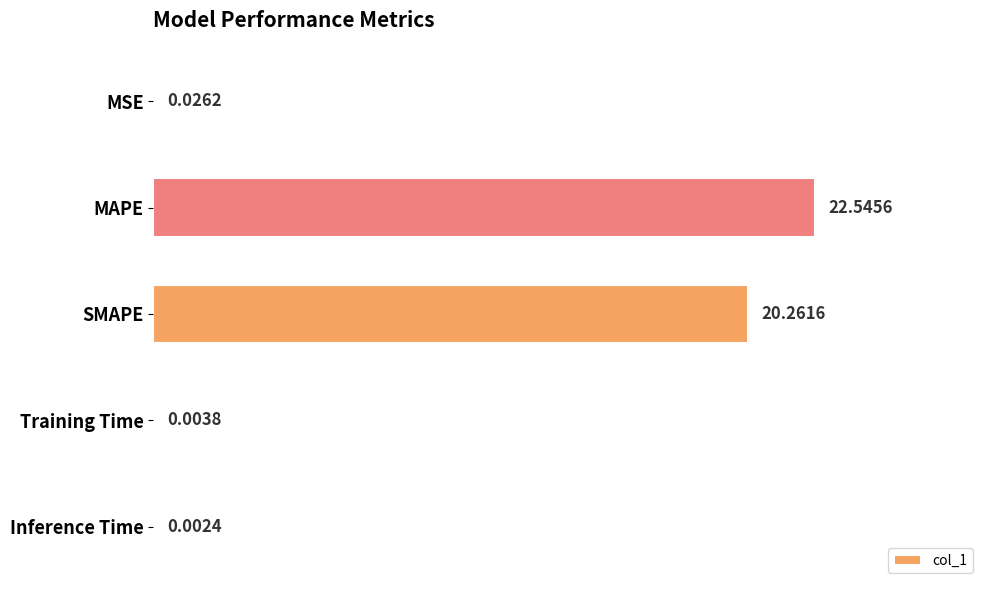

What is the sum of the values at SMAPE and MAPE?

42.8